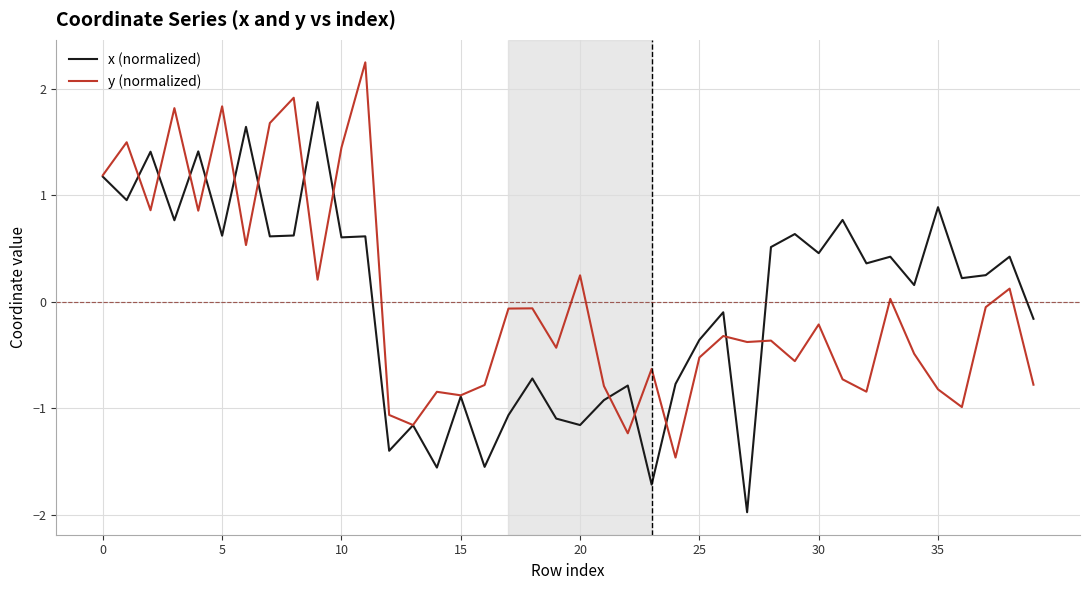

How many series are shown in this chart?

2